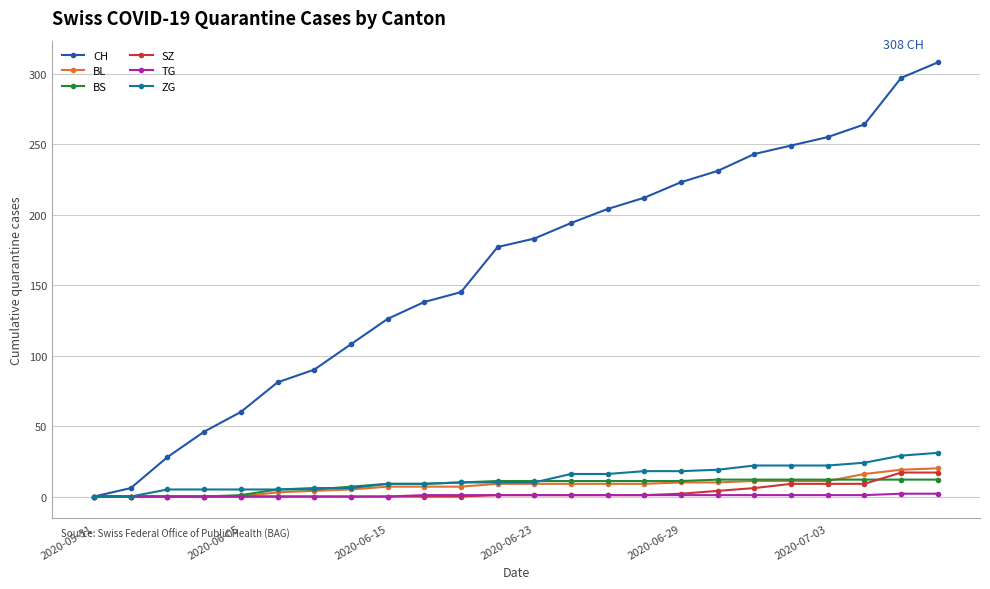

What is the highest value of the ZG series?

31